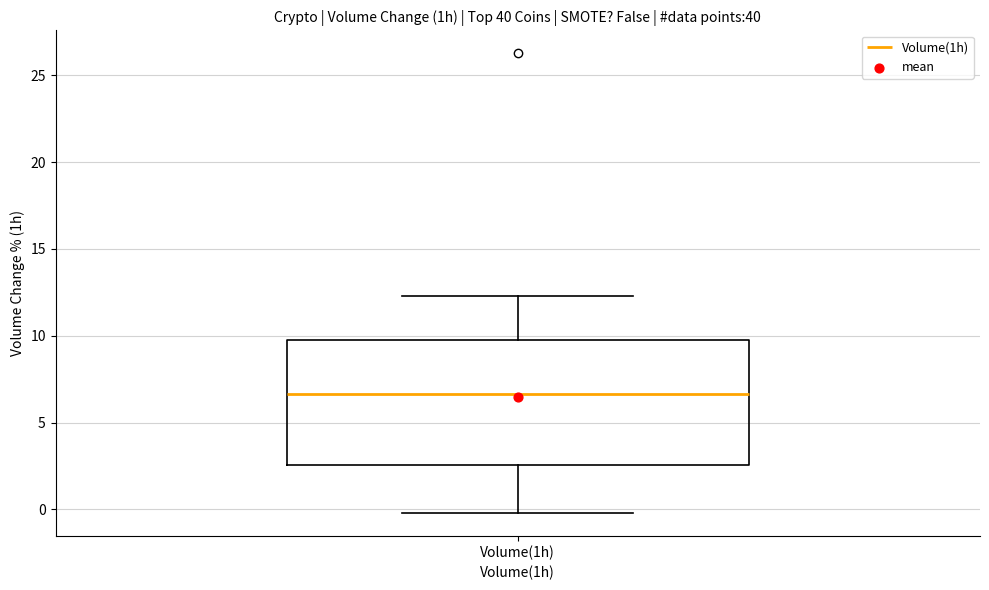

Where does the median line of the box for Volume(1h) sit on the y-axis? The values are not printed on the chart, so give them approximately, as read against the axis.

6.5